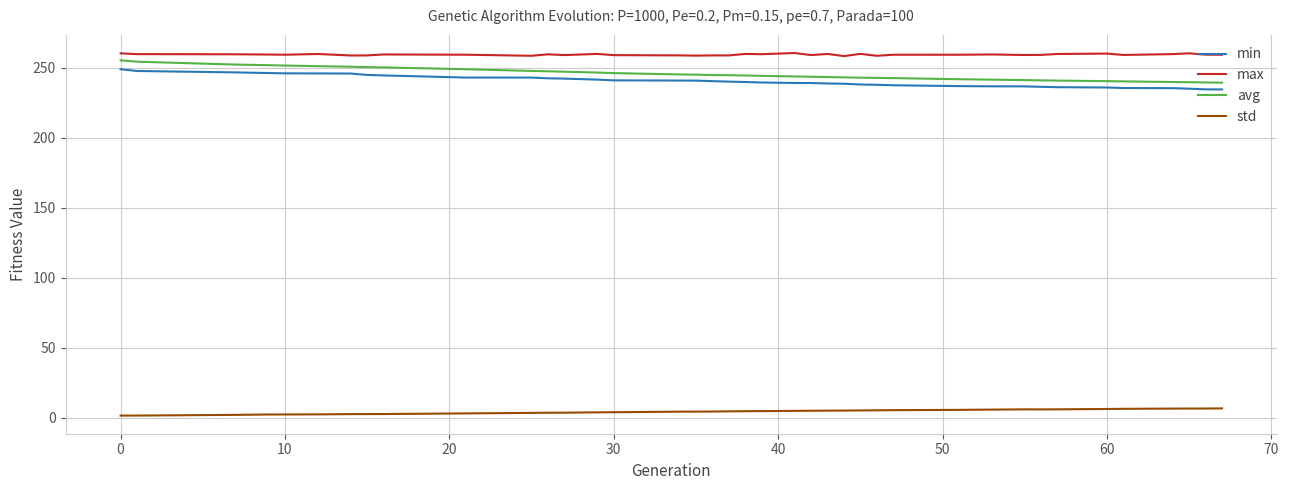

Which series has the largest total across all categories?

max